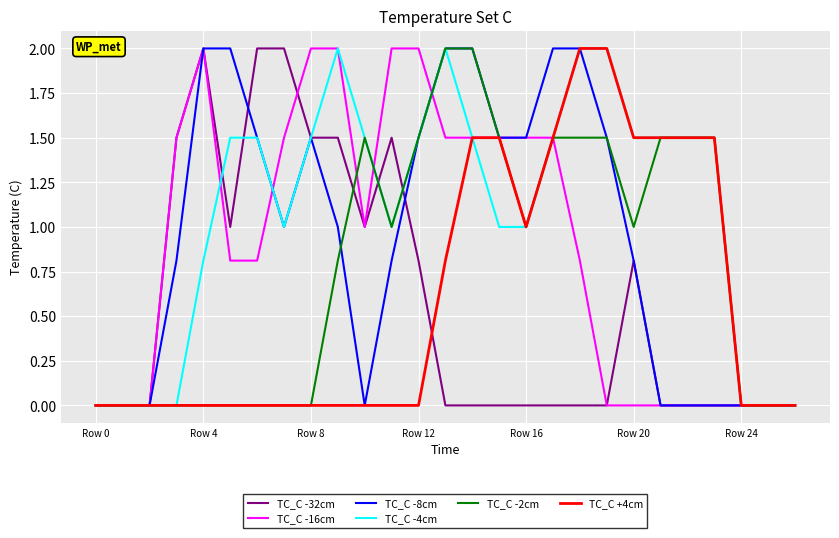

What is the greatest value displayed?

2.0